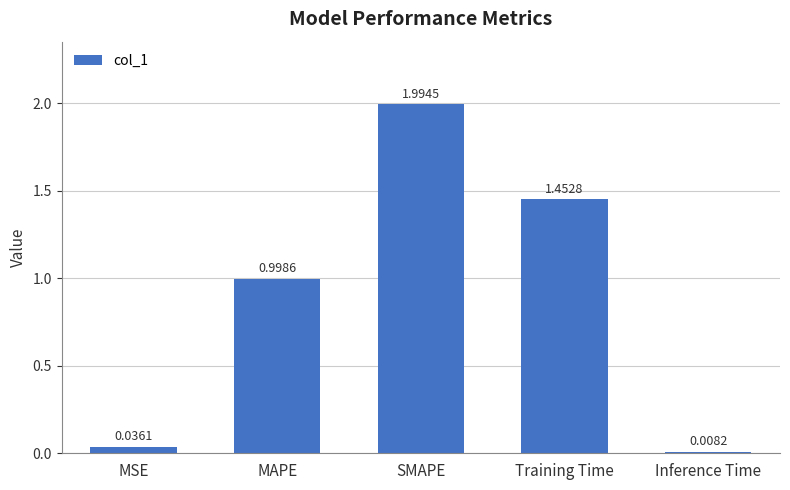

What value does the data have at SMAPE?

2.0